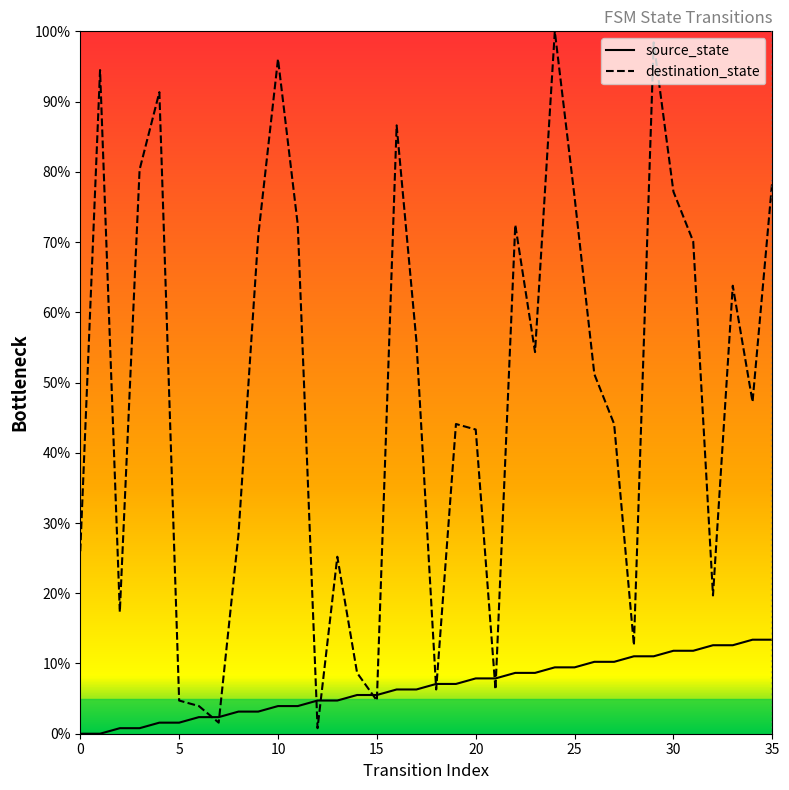

Which category has the highest value across all series?

24